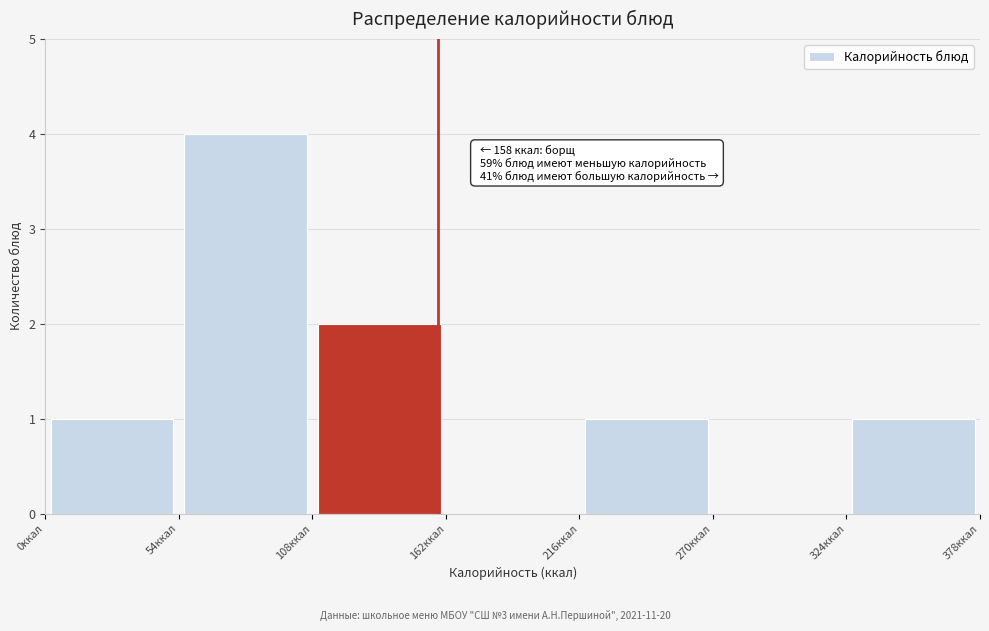

Over which range of the x-axis is the bar tallest?

54 to 108